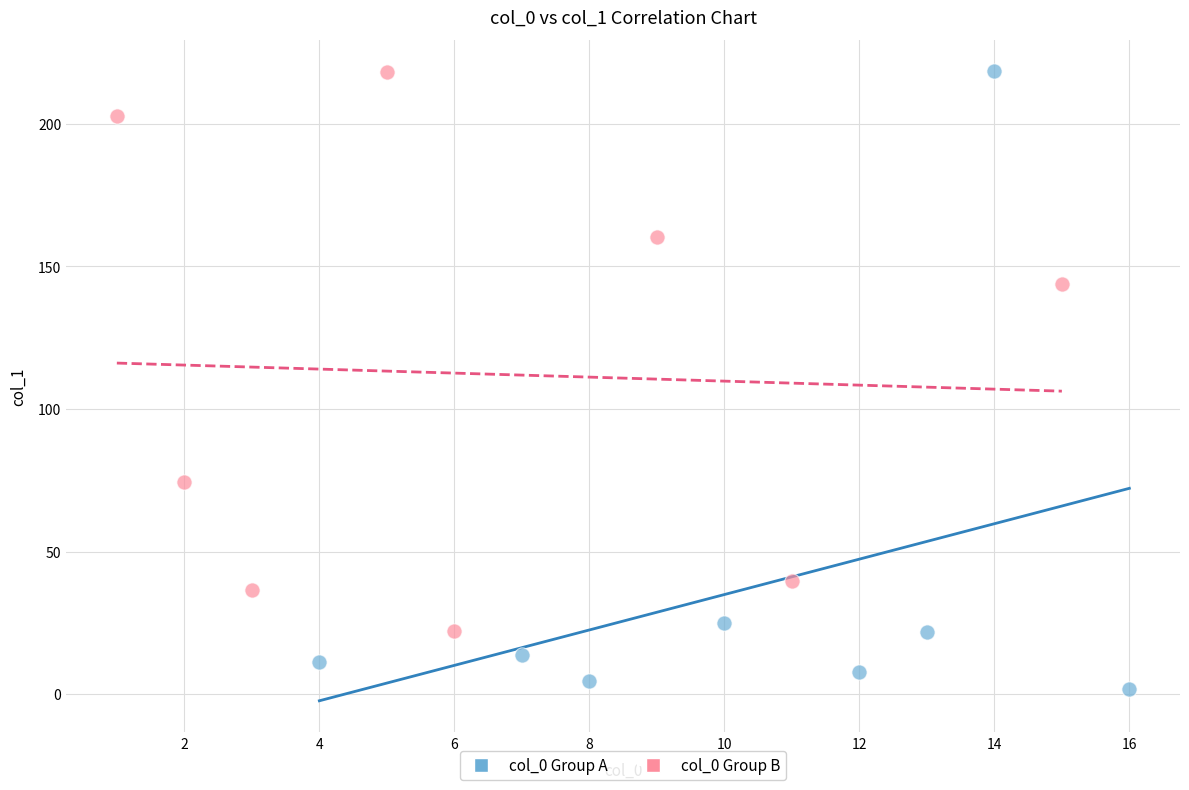

Which series has the widest spread of Y values?

col_0 Group A